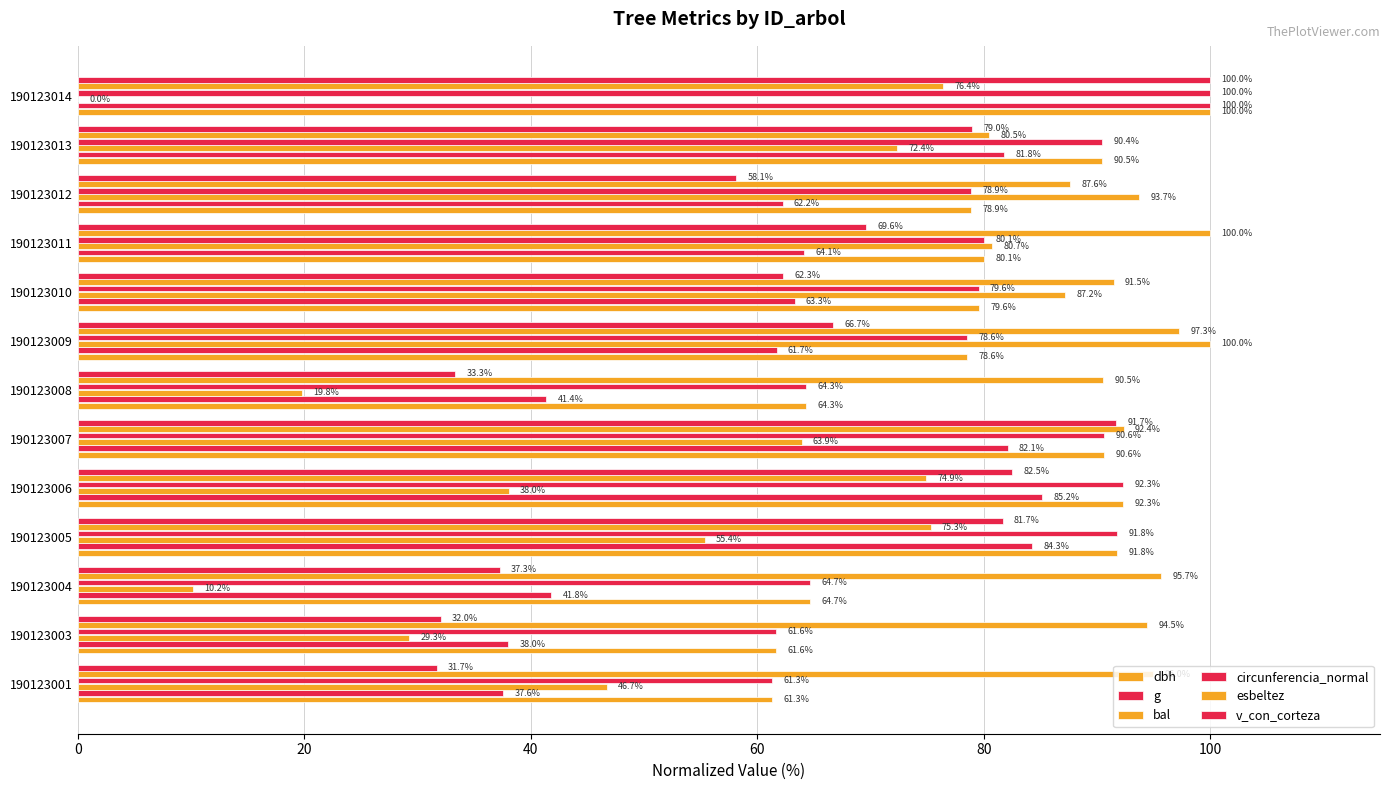

At how many categories does at least one series exceed 63?

13